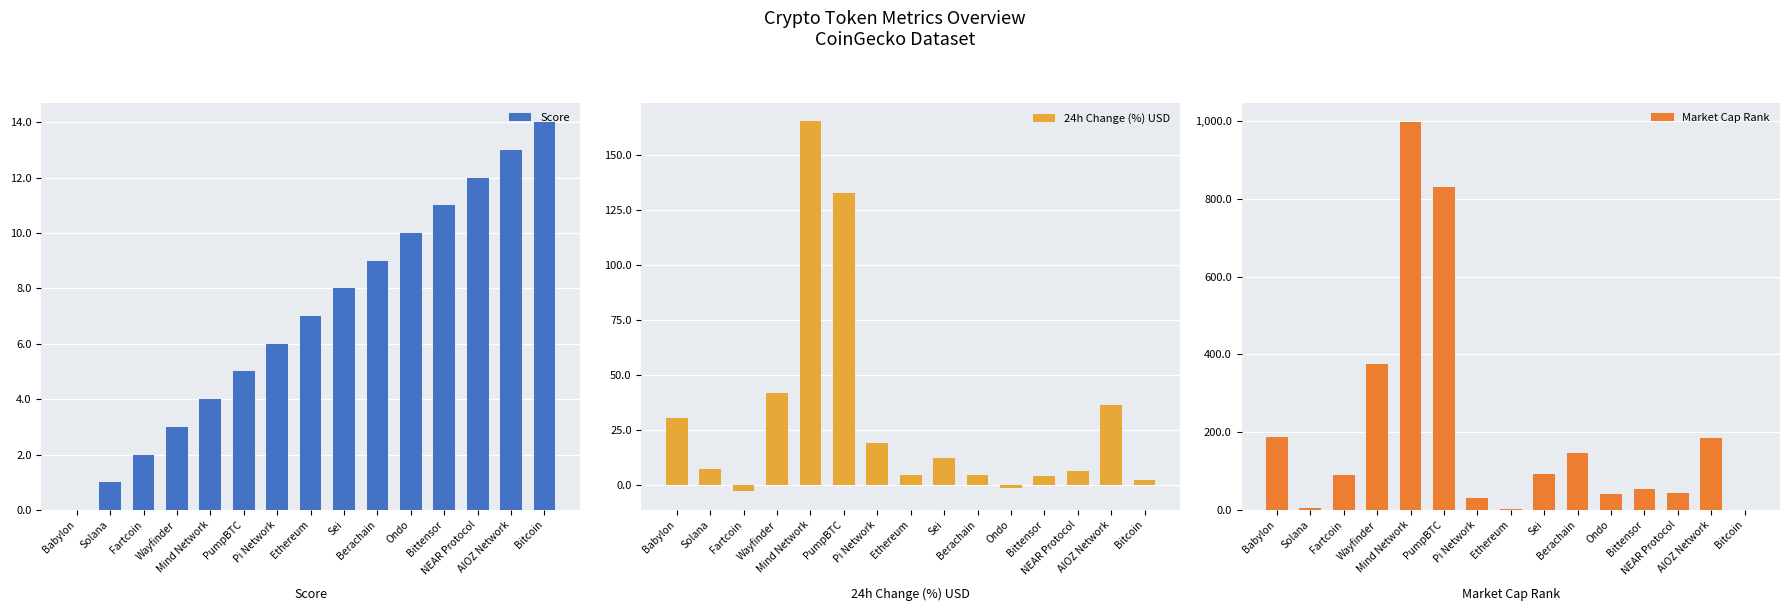

How many groups of bars are there?

15